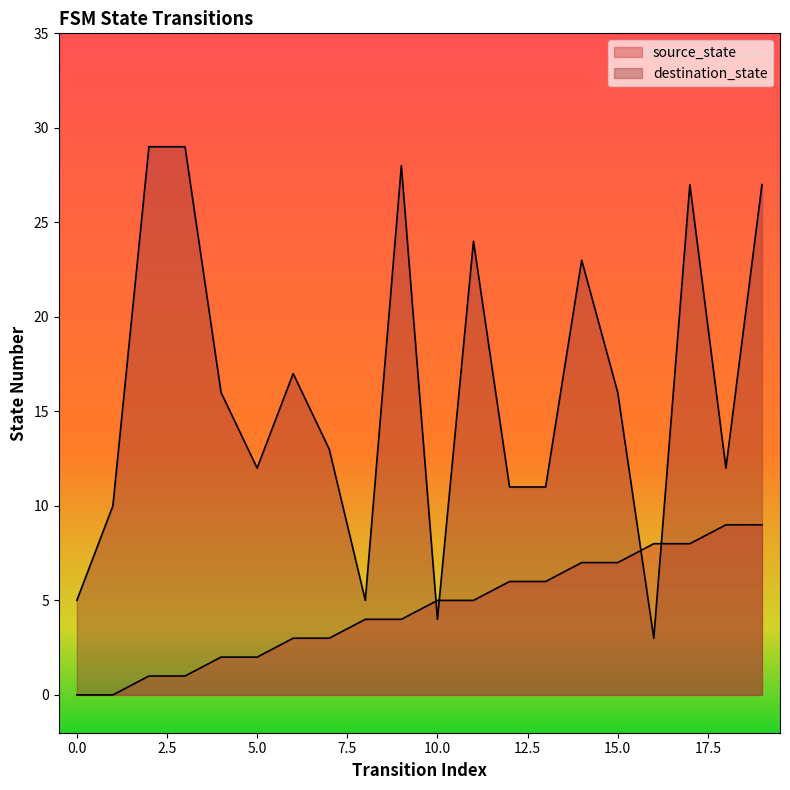

What are all the series names shown in the legend?

source_state, destination_state